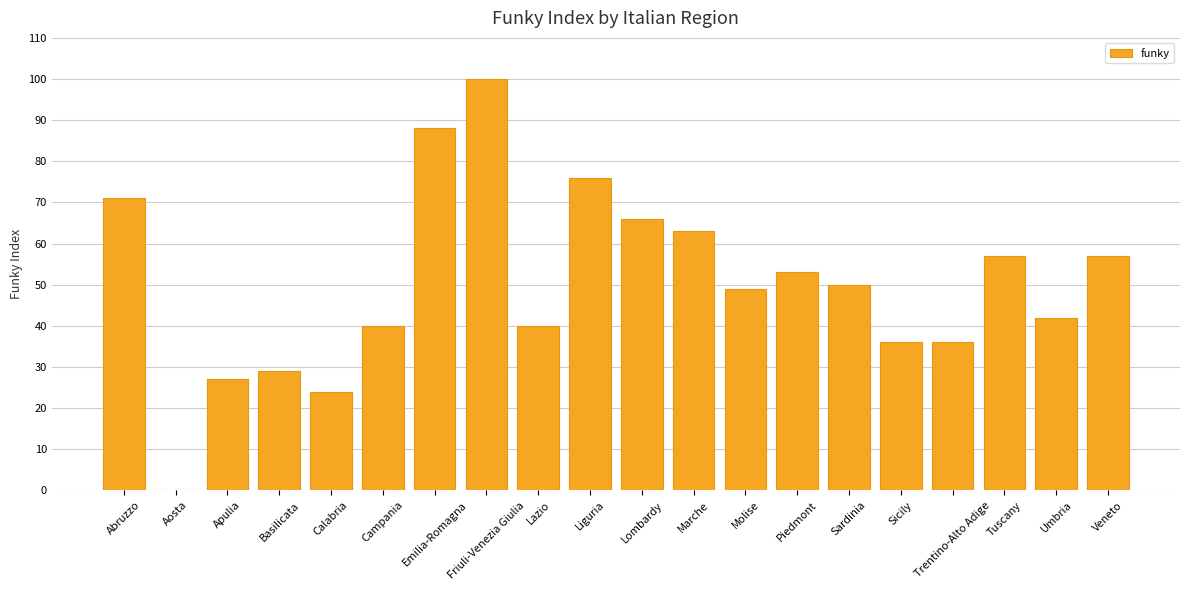

How many categories are shown in the chart?

20